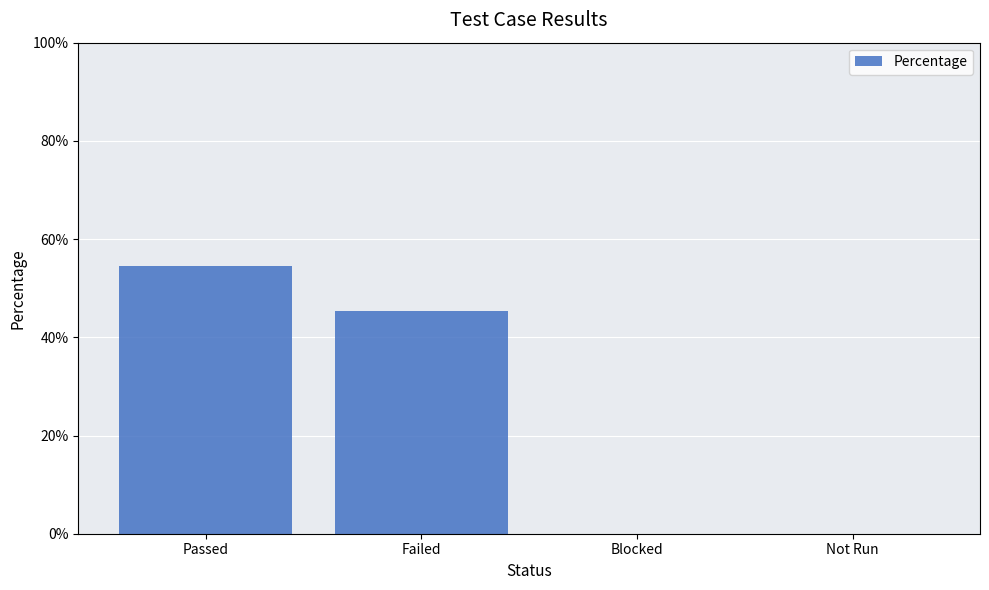

Are the bars horizontal?

No